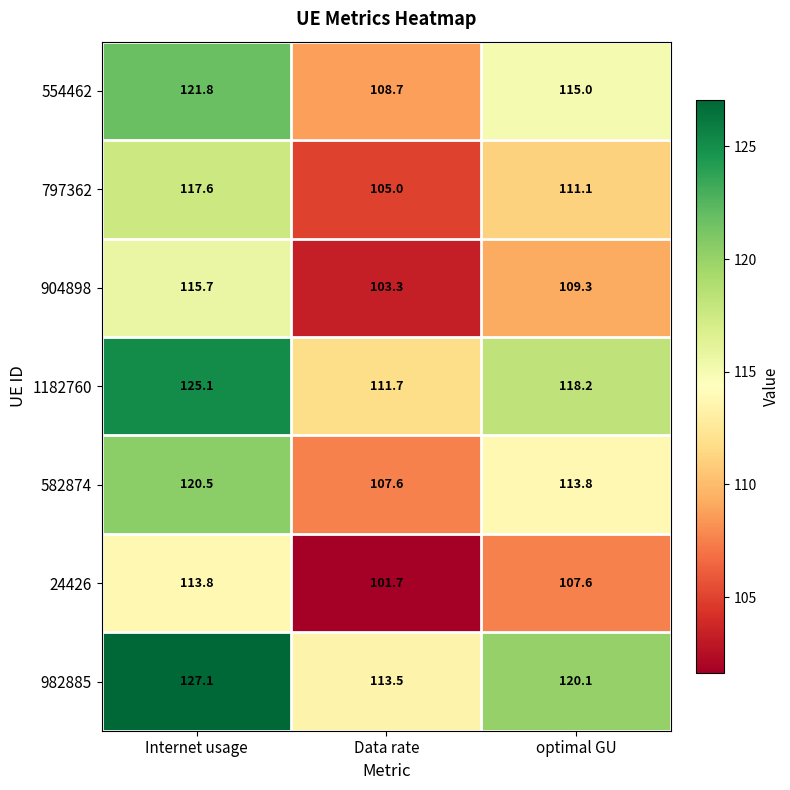

What is the minimum value shown in the chart?

101.7